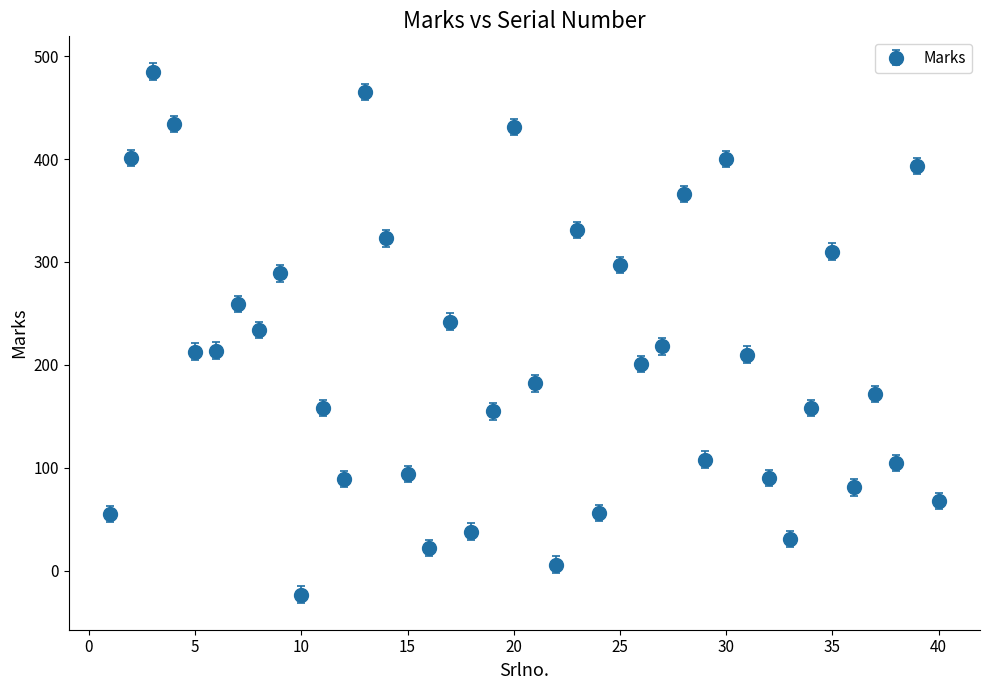

What is the greatest value displayed?

485